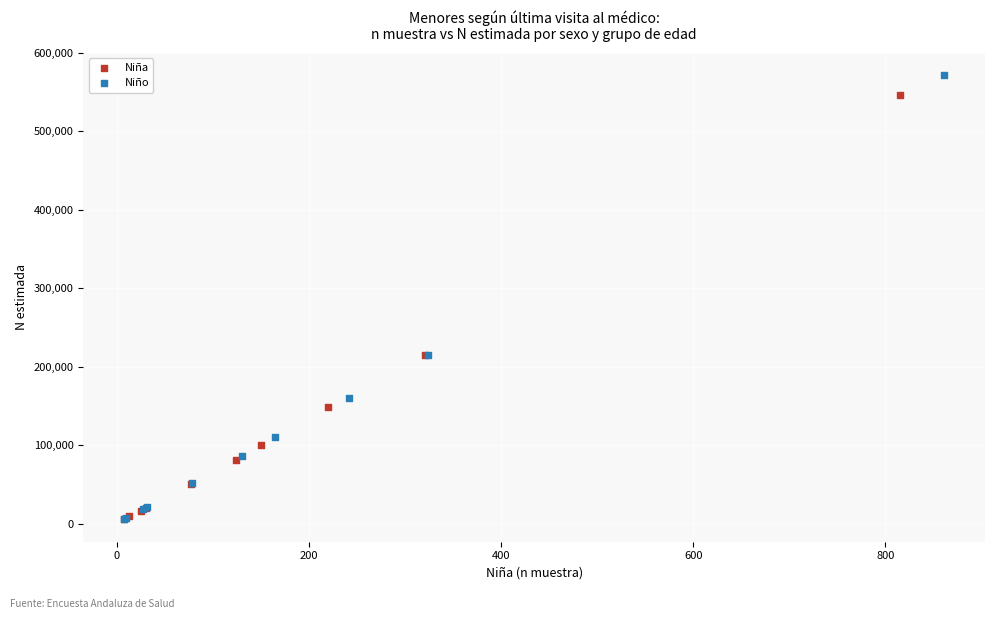

Which series contains the highest Y value?

Niño